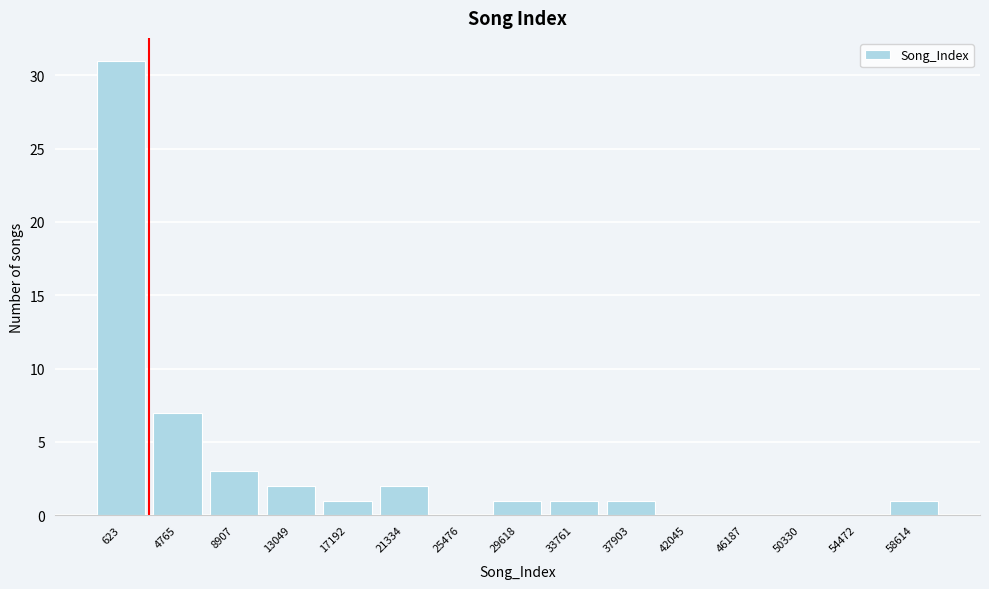

Reading left to right, extract all data points from this chart.

623=31	4765=7	8907=3	13049=2	17192=1	21334=2	25476=0	29618=1	33761=1	37903=1	42045=0	46187=0	50330=0	54472=0	58614=1